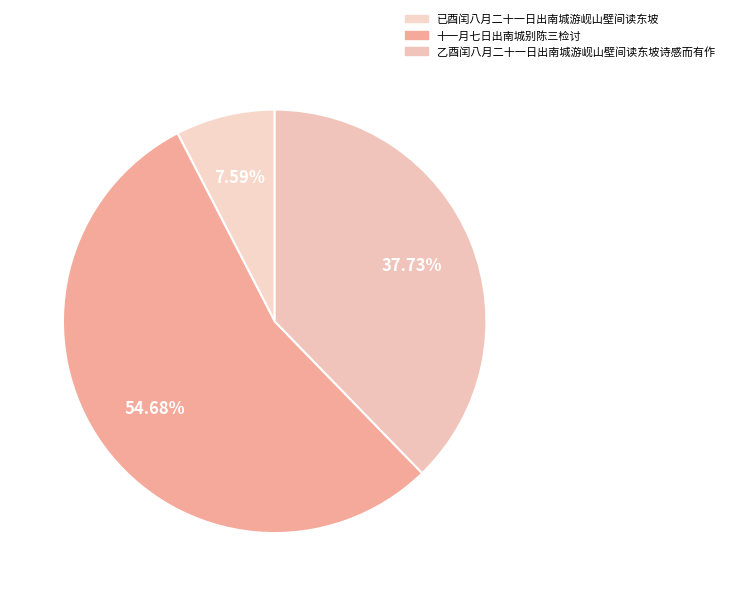

What percentage do 十一月七日出南城别陈三检讨 and 已酉闰八月二十一日出南城游岘山壁间读东坡 together represent?

62.3%